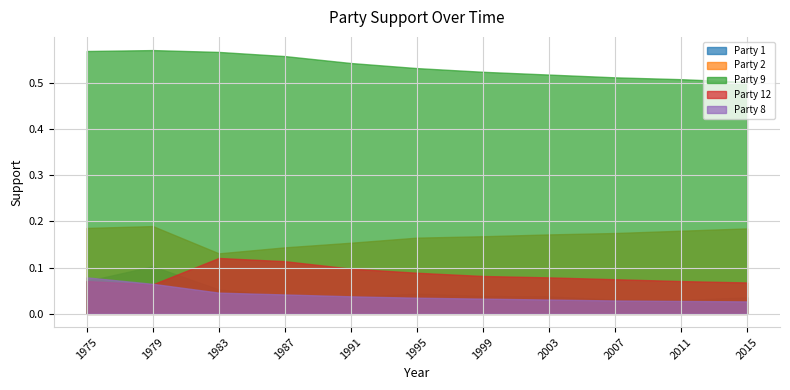

How many distinct data groups are displayed?

5